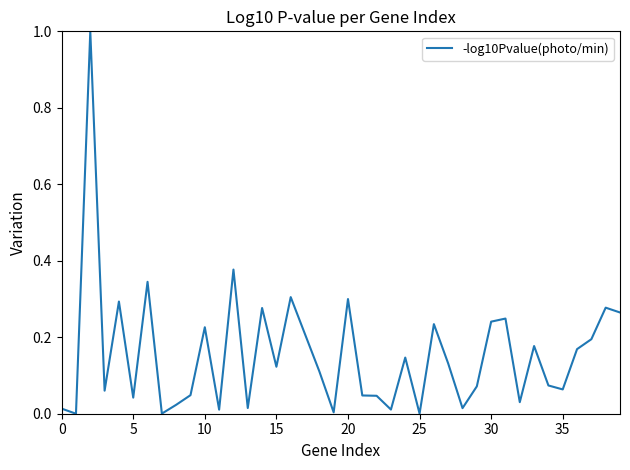

What is the maximum value shown in the chart?

1.0